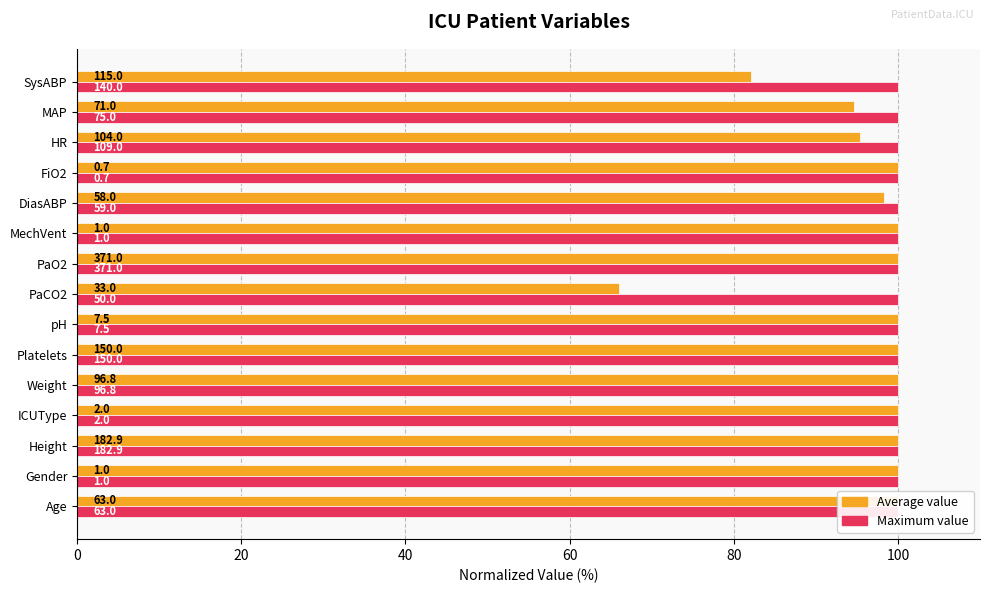

What are all the series names shown in the legend?

Average value, Maximum value